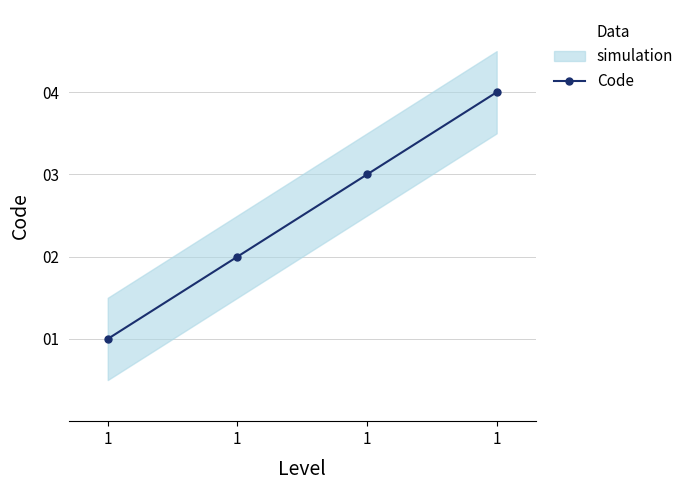

What value does the data have at 1?

1